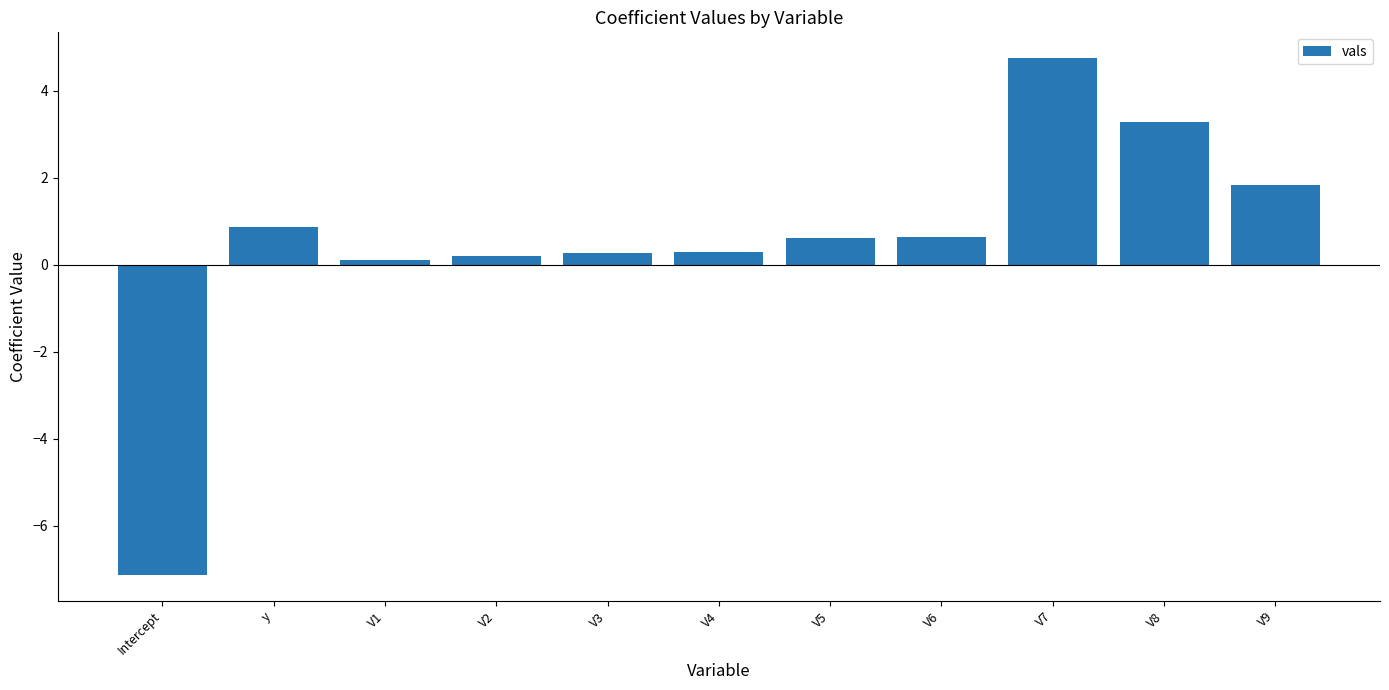

The value at V6 is 0.6. True or false?

True